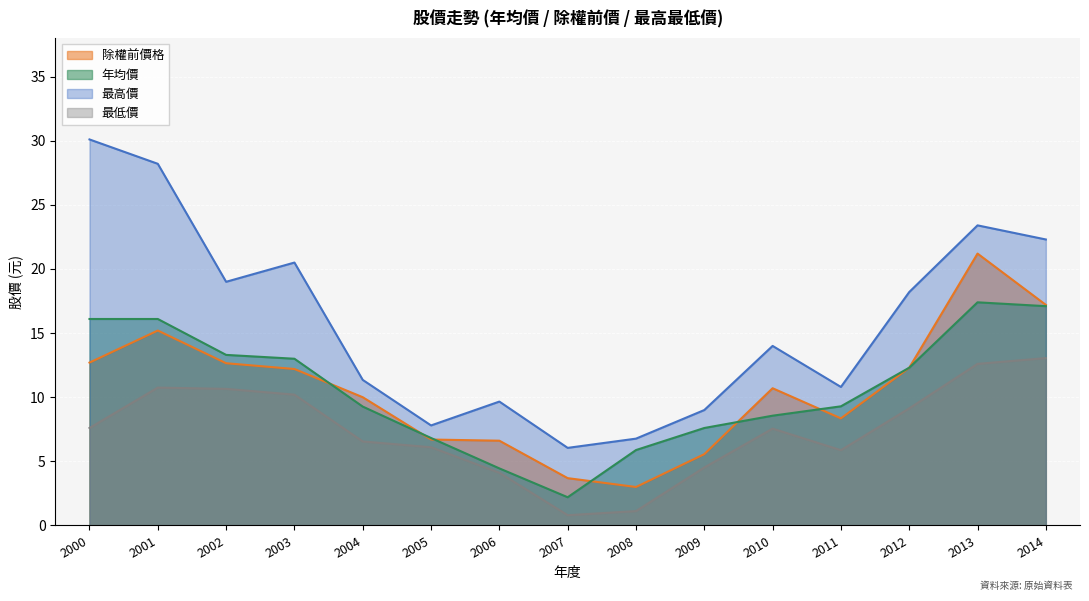

What is the total value across all series at 2009?

26.7